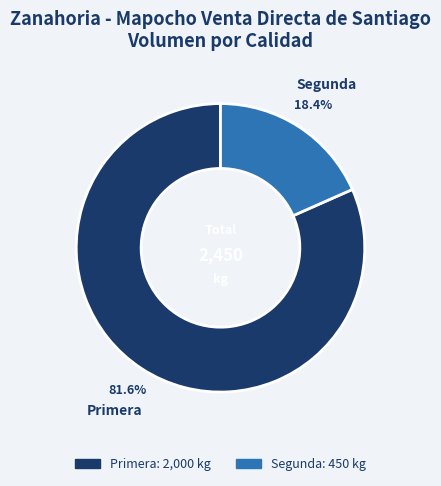

What percentage is the Segunda slice, to the nearest percent?

18%